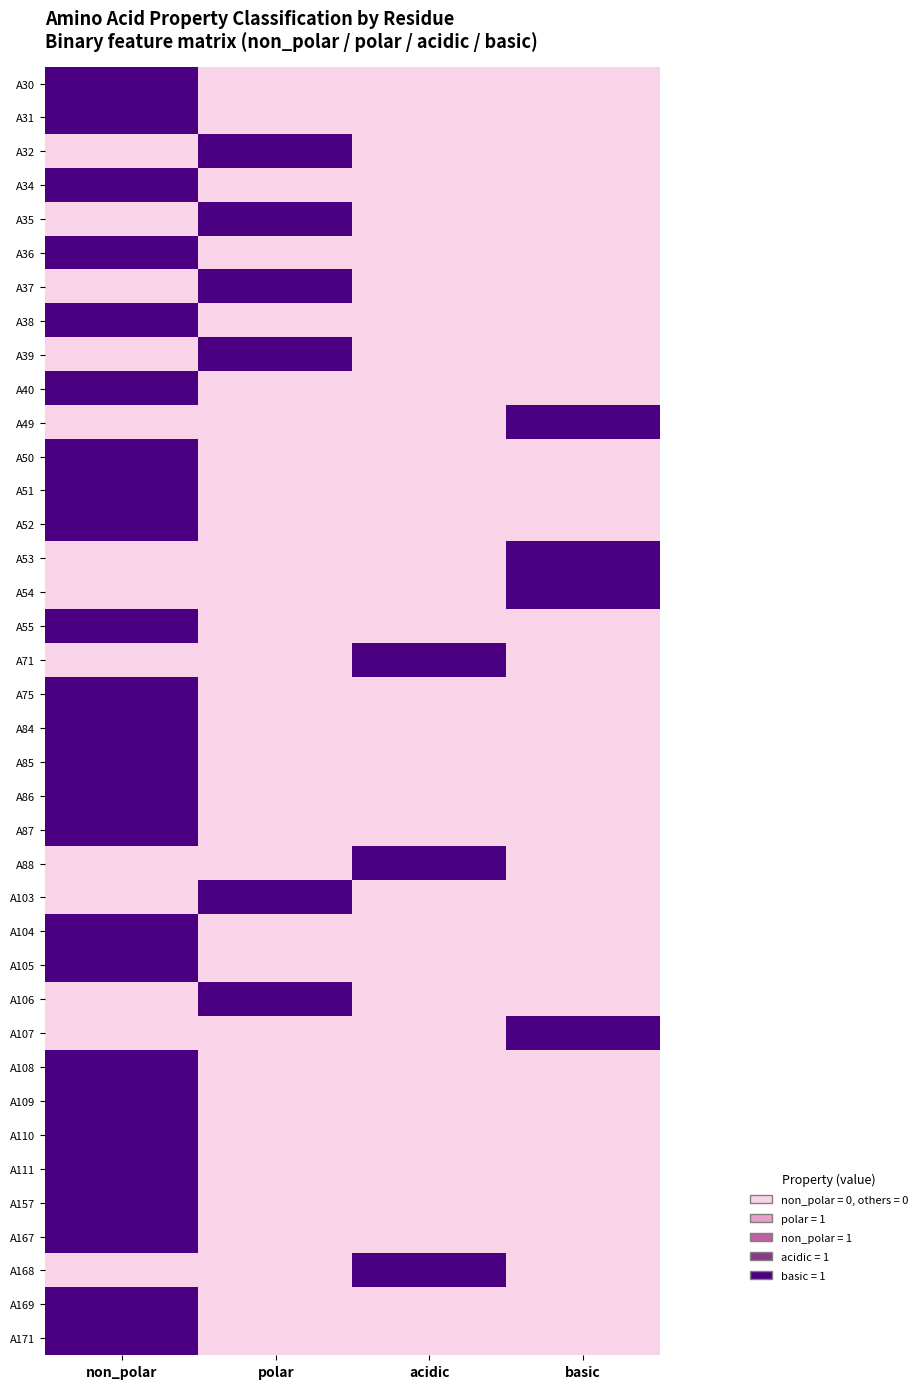

Which label corresponds to the largest value in the chart?

non_polar